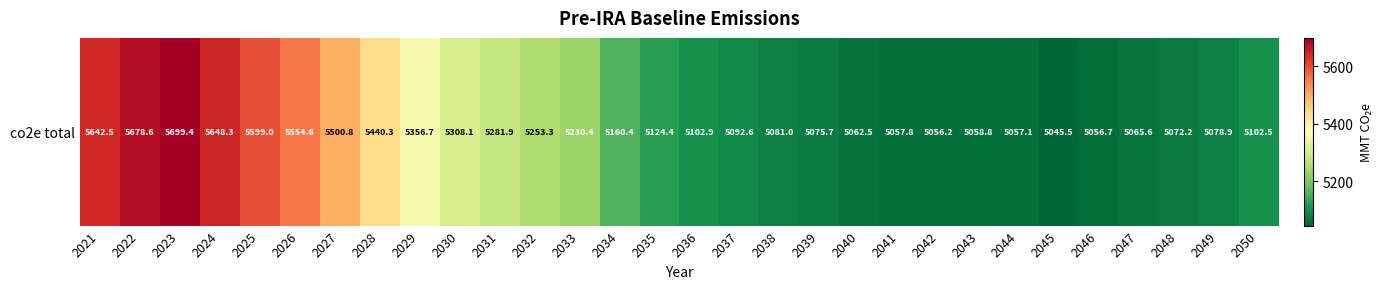

The value at 2041 is 5057.8. True or false?

True